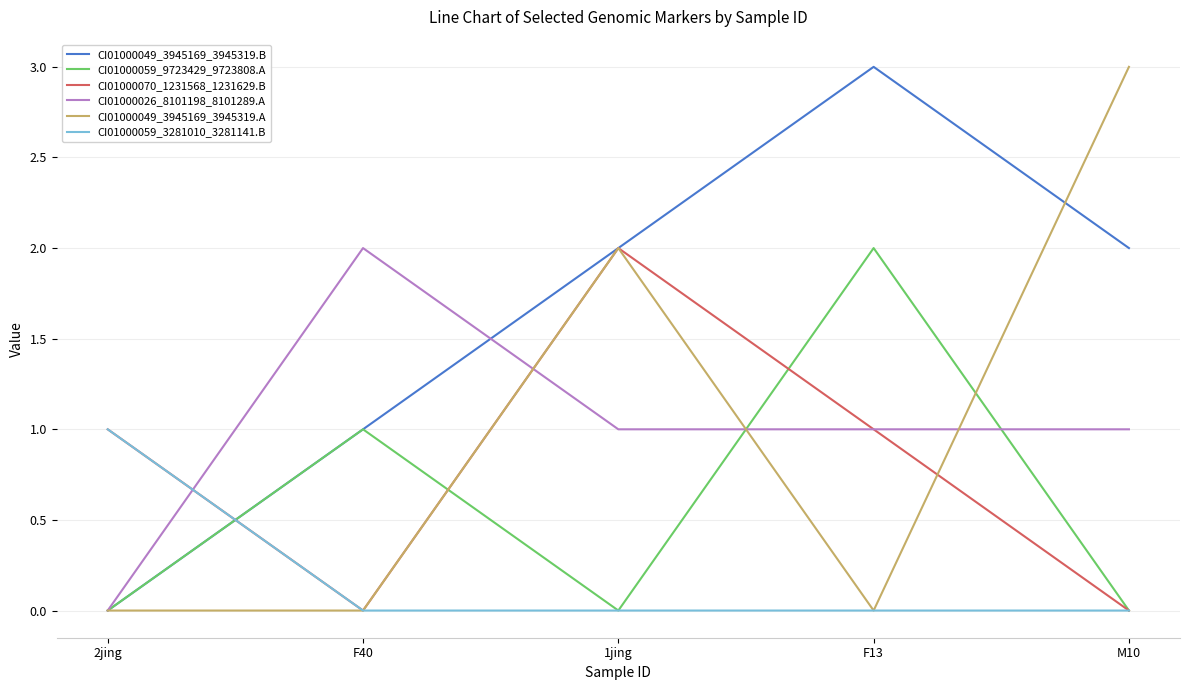

Between 2jing and F13, which series saw the biggest shift?

CI01000049_3945169_3945319.B